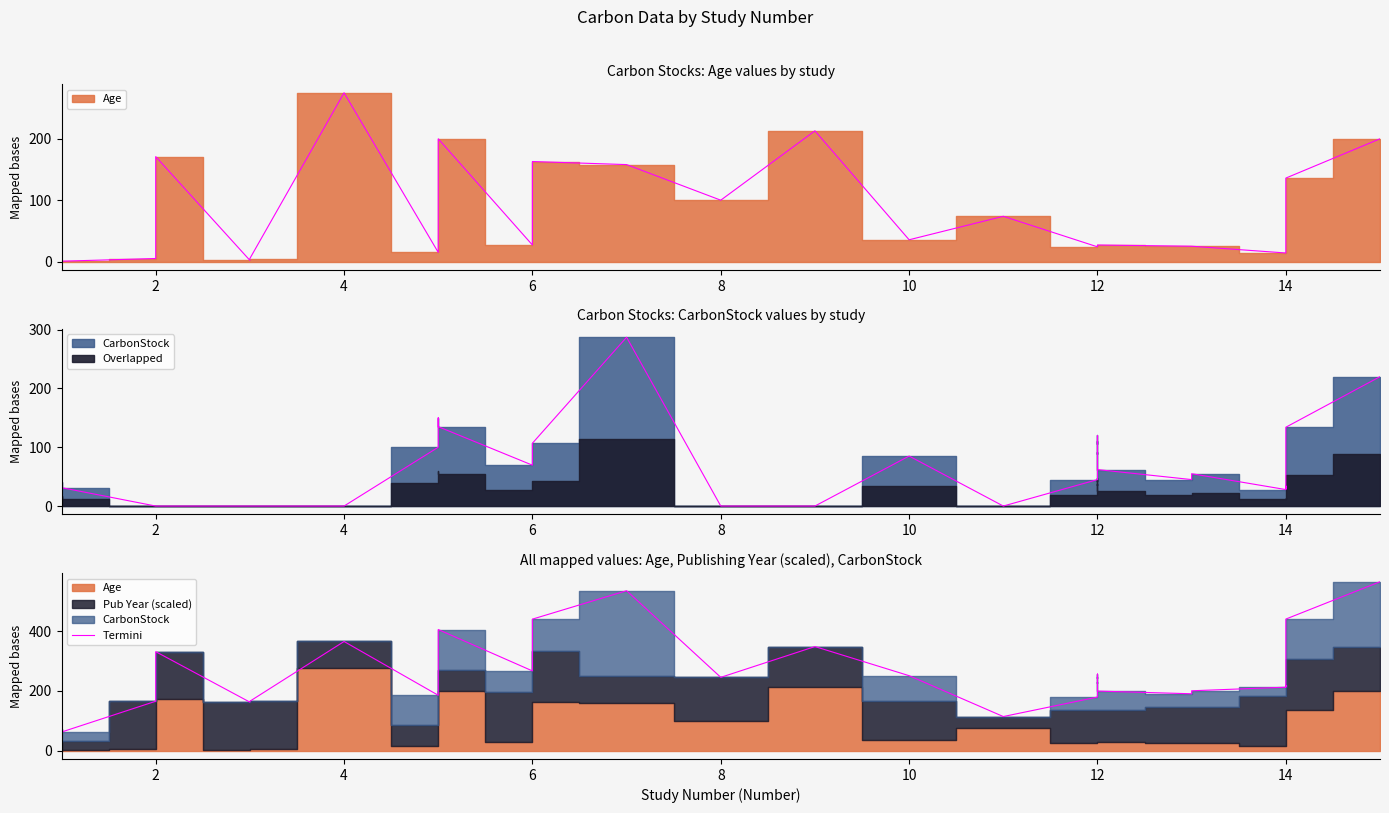

How many data points are less than 226?

18